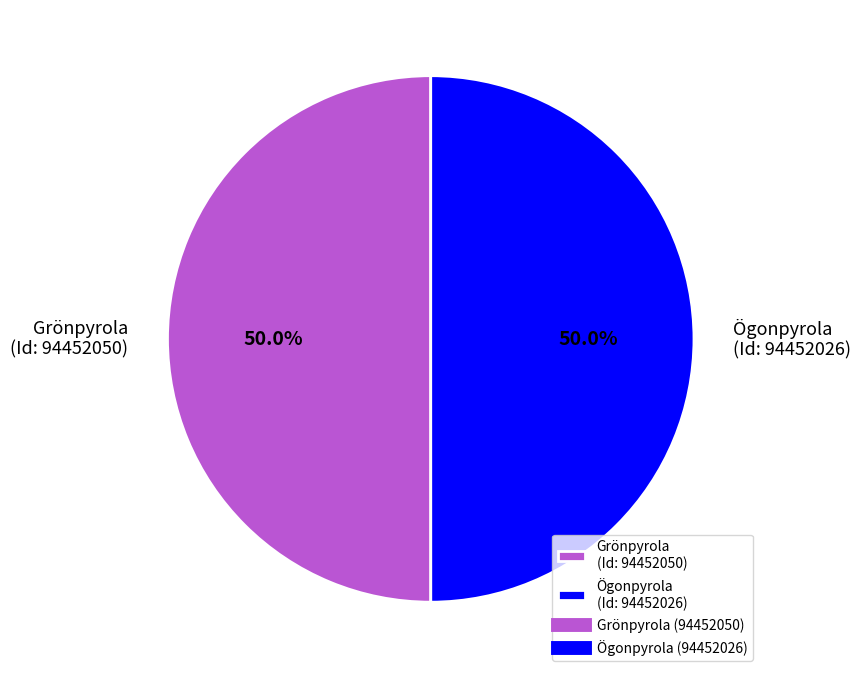

Approximately how many times larger is the value at Grönpyrola (Id: 94452050) compared to Ögonpyrola (Id: 94452026)?

1.0